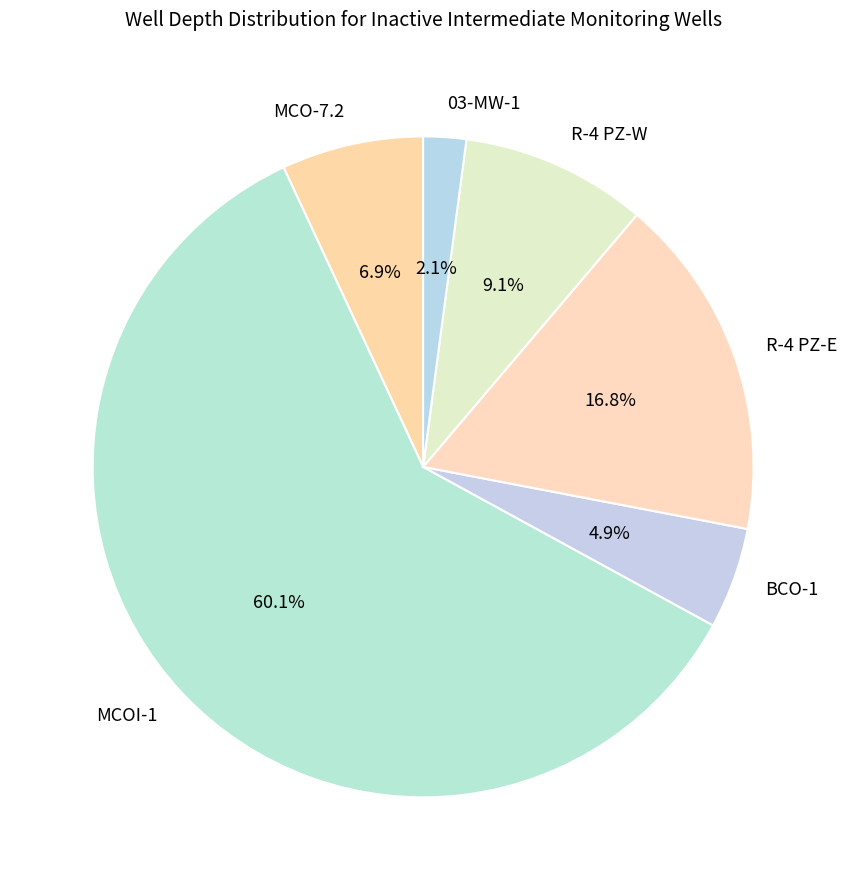

Is the sum of MCOI-1 and BCO-1 greater than half?

Yes